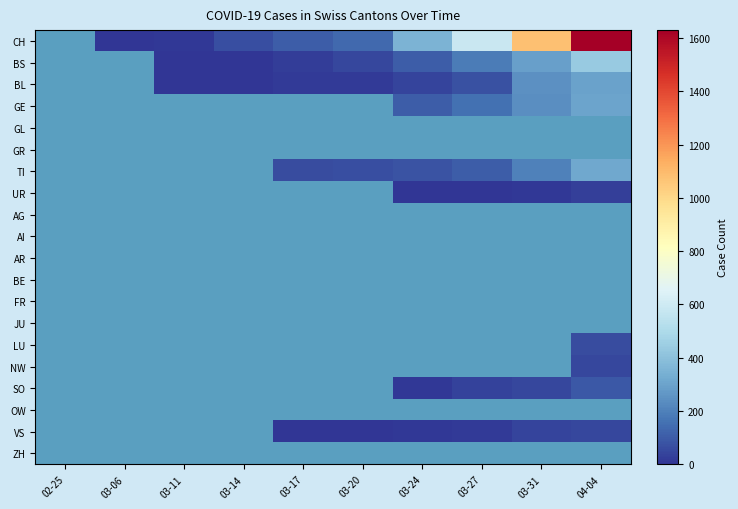

The GE series shows 60.9 at 03-24. True or false?

False